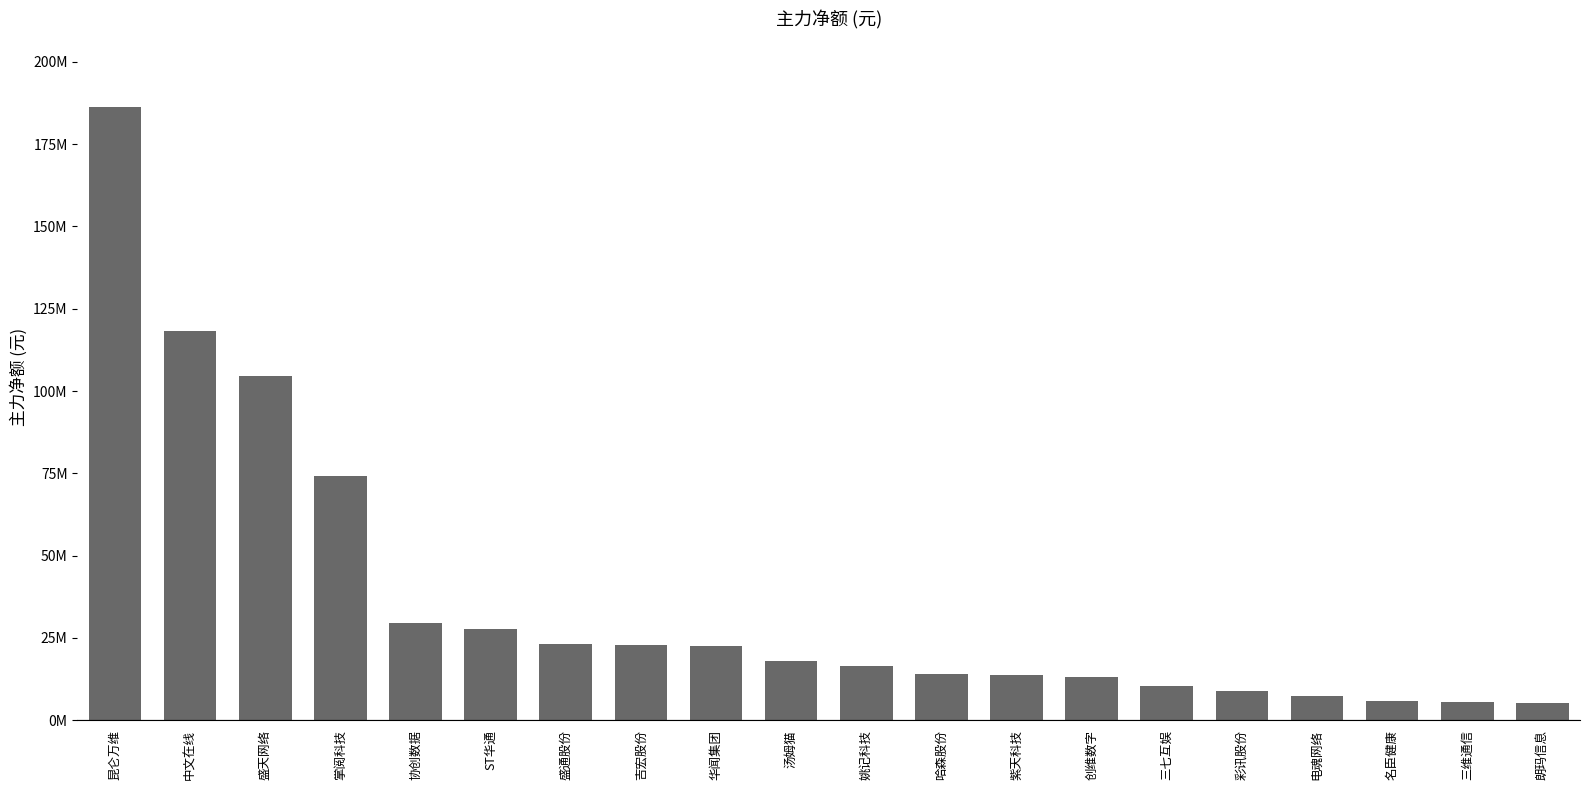

What is the label of the 13th bar from the right?

吉宏股份